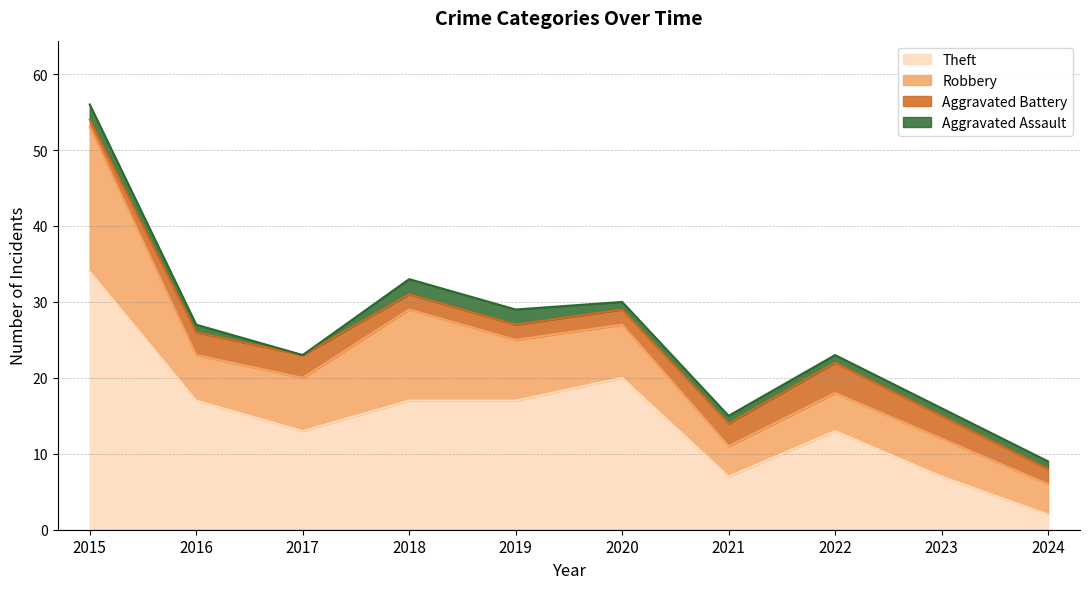

True or false: Theft has a value of 23 at 2018.

False